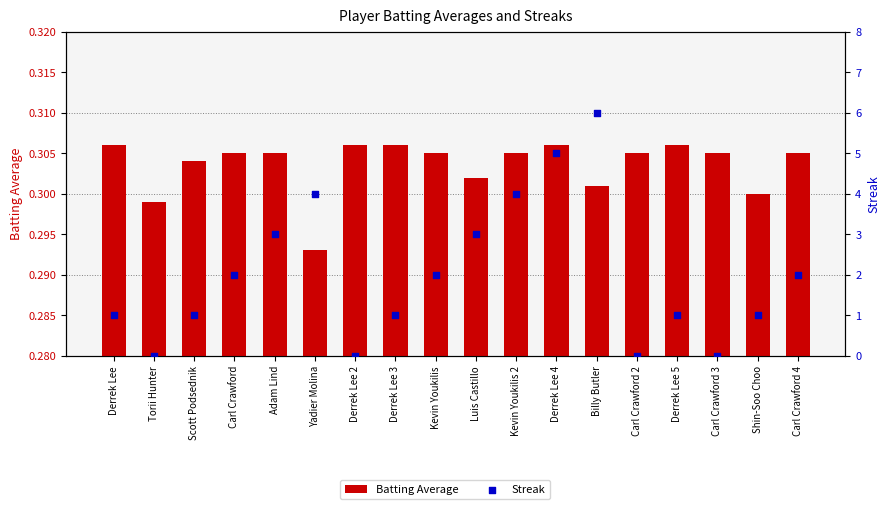

Which series reaches the maximum Y coordinate?

Streak